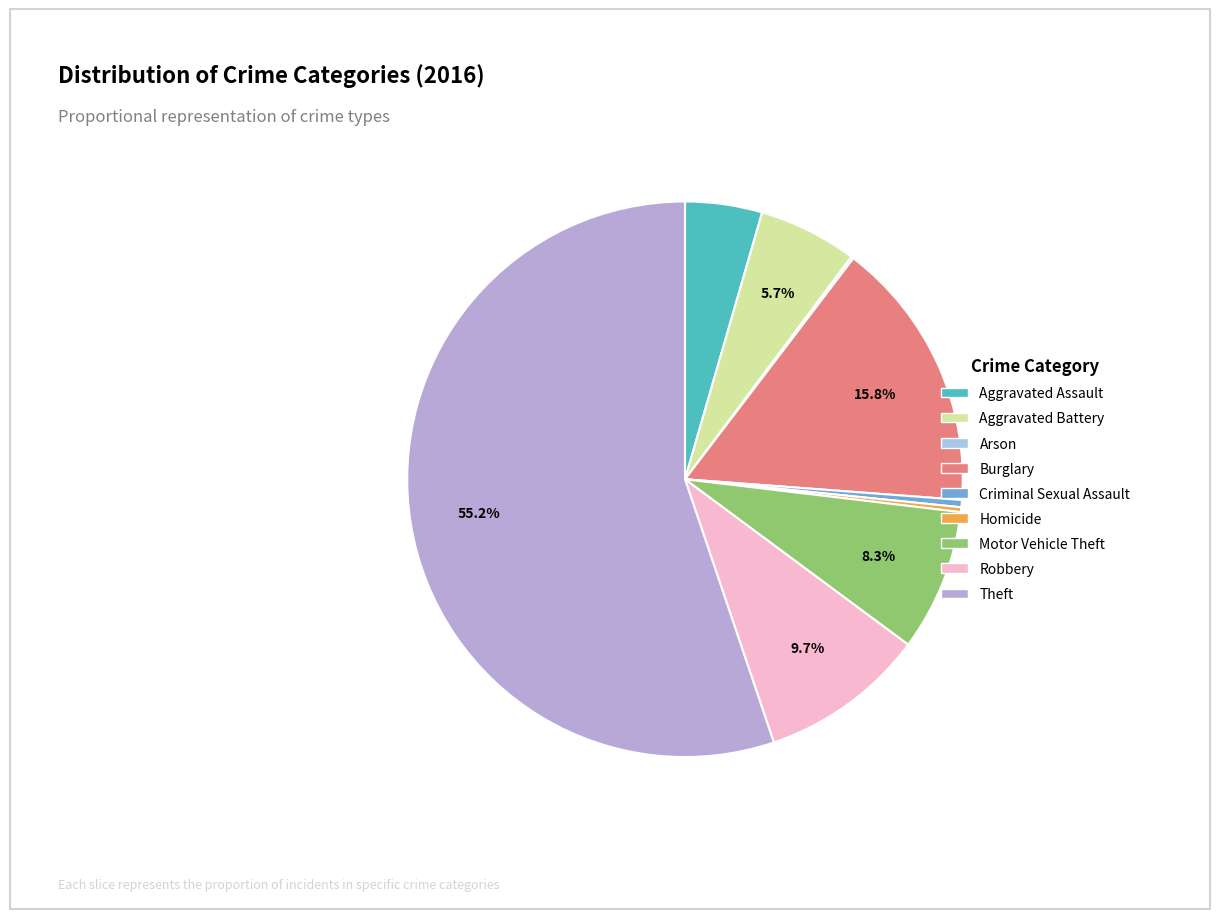

Rank the categories by value from lowest to highest.

Arson, Homicide, Criminal Sexual Assault, Aggravated Assault, Aggravated Battery, Motor Vehicle Theft, Robbery, Burglary, Theft